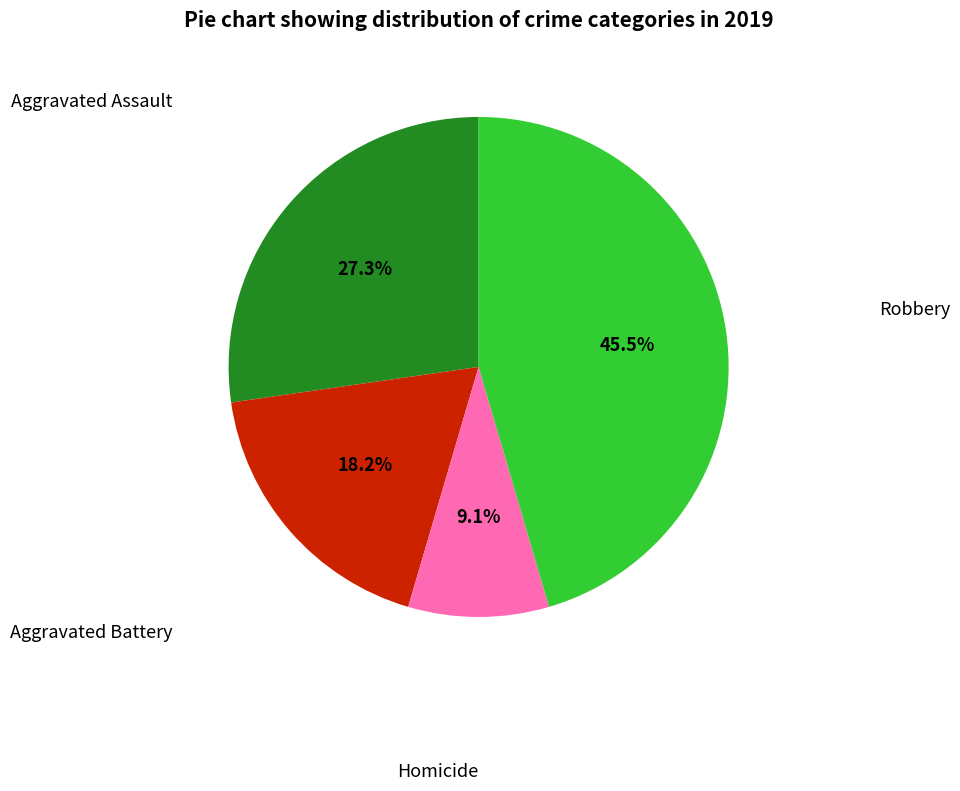

Does any single category account for the majority?

No